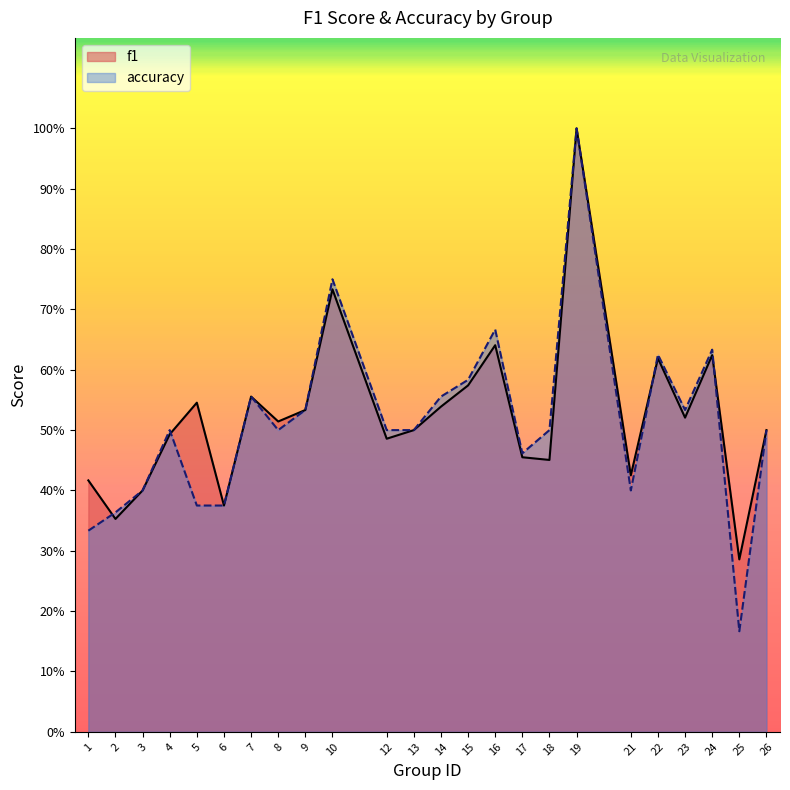

At which category does f1 reach its first local valley?

2